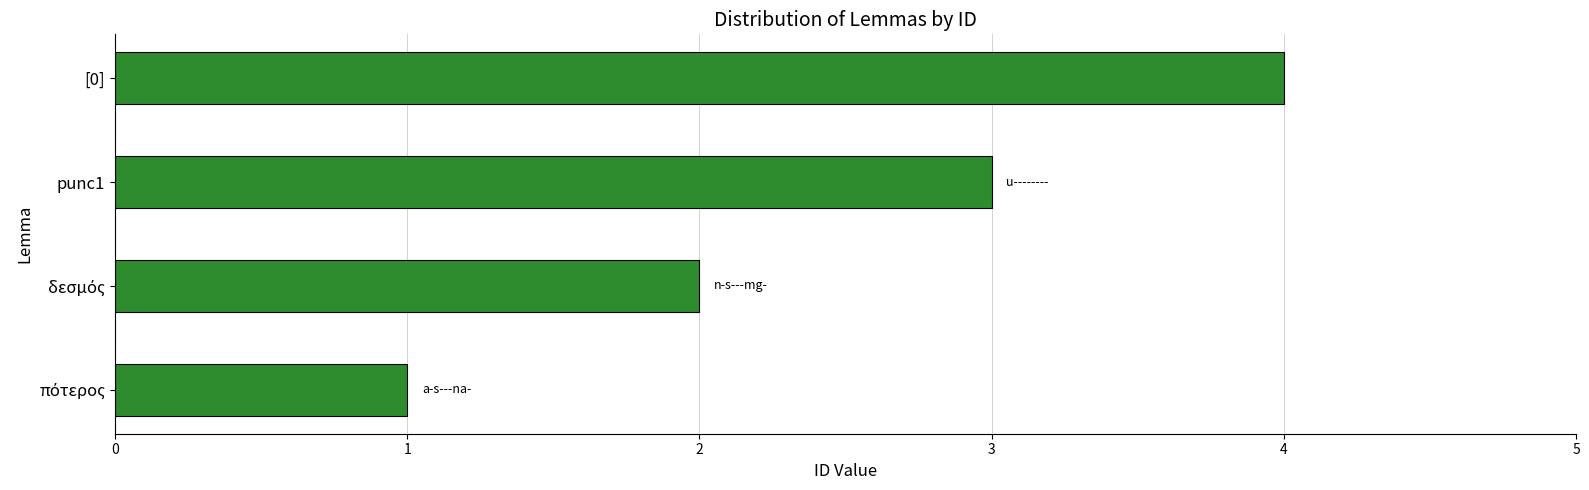

What is the smallest value displayed?

1